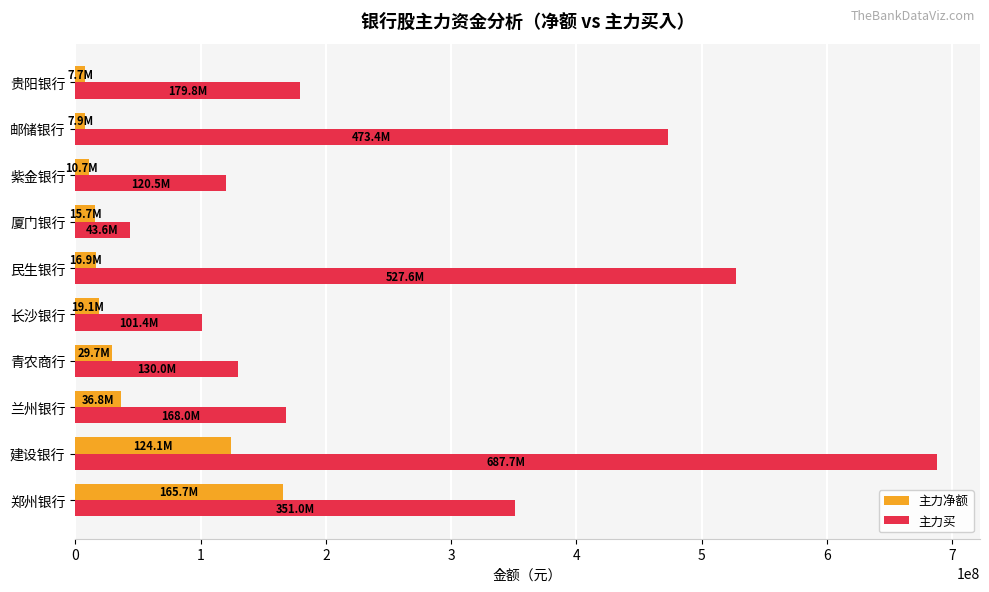

Count the number of categories in the chart.

10